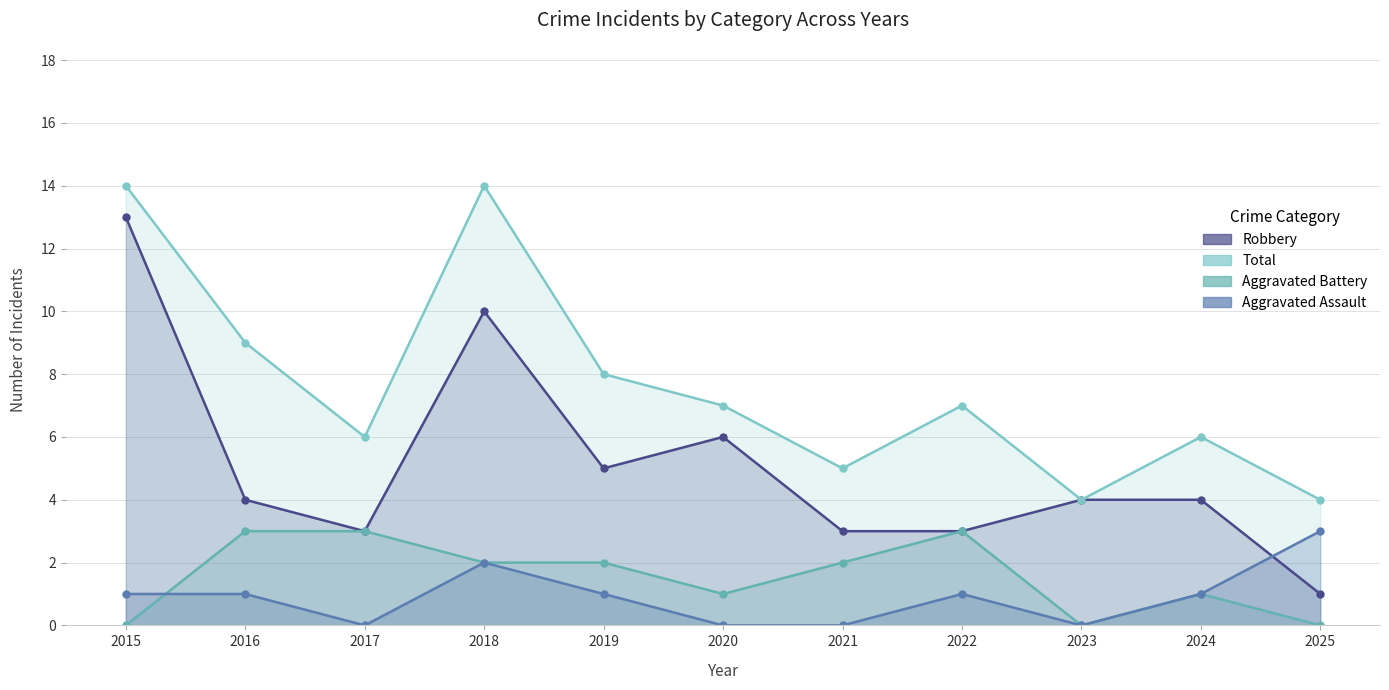

What is the sum of all Total values?

84